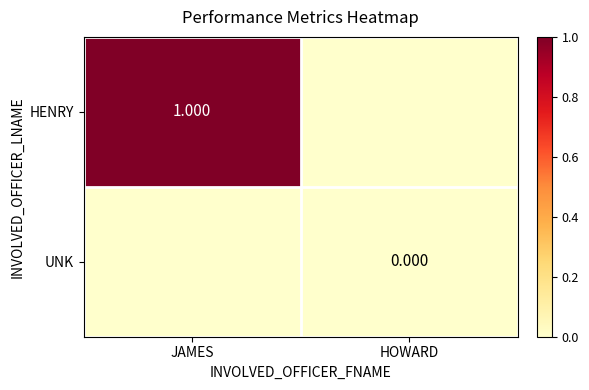

List the series in order of their overall mean, highest first.

HENRY, UNK